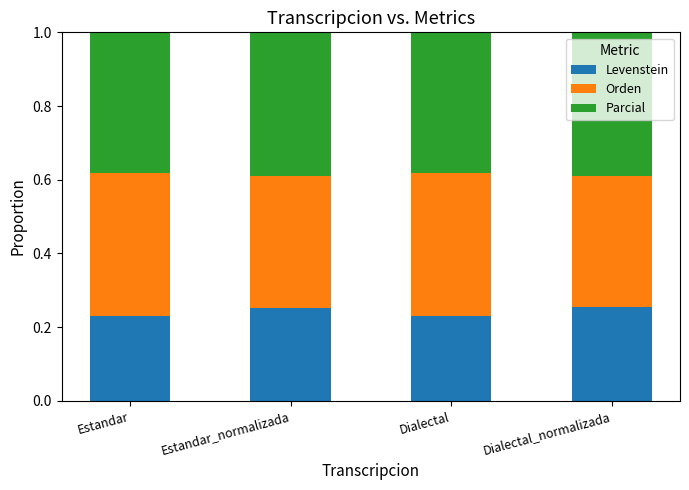

The Levenstein series shows 0.3 at Estandar. True or false?

False